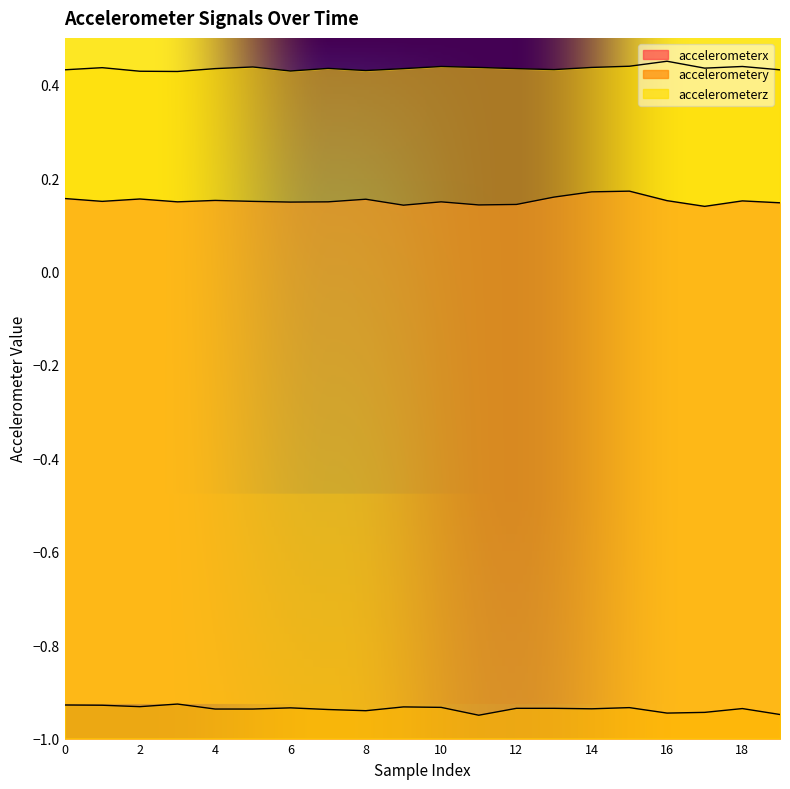

Reading left to right, what are all the values shown in this chart?

accelerometerx: 0.2	0.2	0.2	0.1	0.2	0.2	0.1	0.1	0.2	0.1	0.1	0.1	0.1	0.2	0.2	0.2	0.2	0.1	0.2	0.1
accelerometery: -0.9	-0.9	-0.9	-0.9	-0.9	-0.9	-0.9	-0.9	-0.9	-0.9	-0.9	-0.9	-0.9	-0.9	-0.9	-0.9	-0.9	-0.9	-0.9	-0.9
accelerometerz: 0.4	0.4	0.4	0.4	0.4	0.4	0.4	0.4	0.4	0.4	0.4	0.4	0.4	0.4	0.4	0.4	0.4	0.4	0.4	0.4